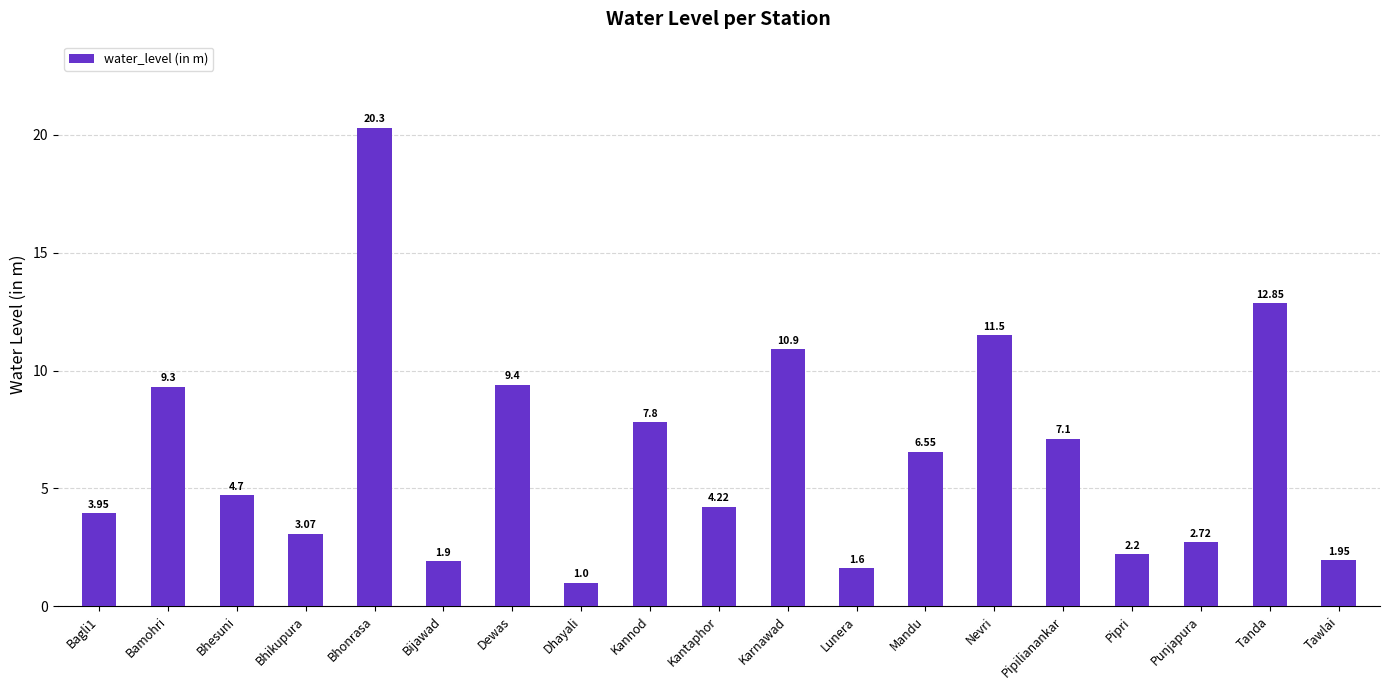

Which has a higher value, Dhayali or Bhonrasa?

Bhonrasa